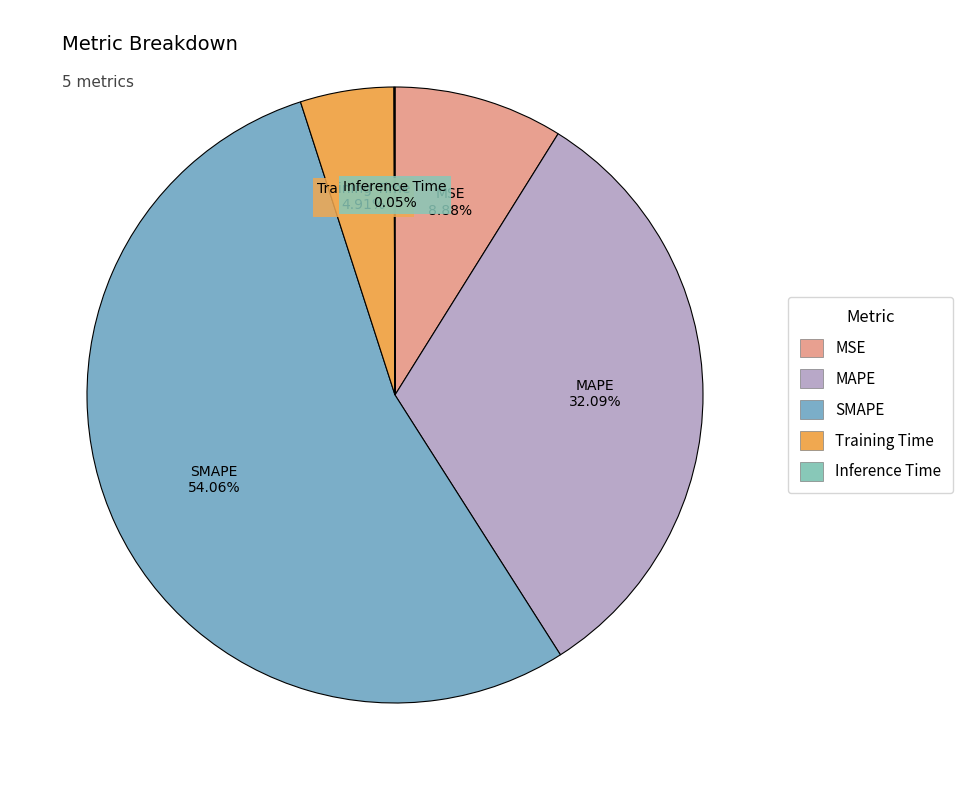

To the nearest percent, what is the difference between the largest and smallest slice percentages?

54%